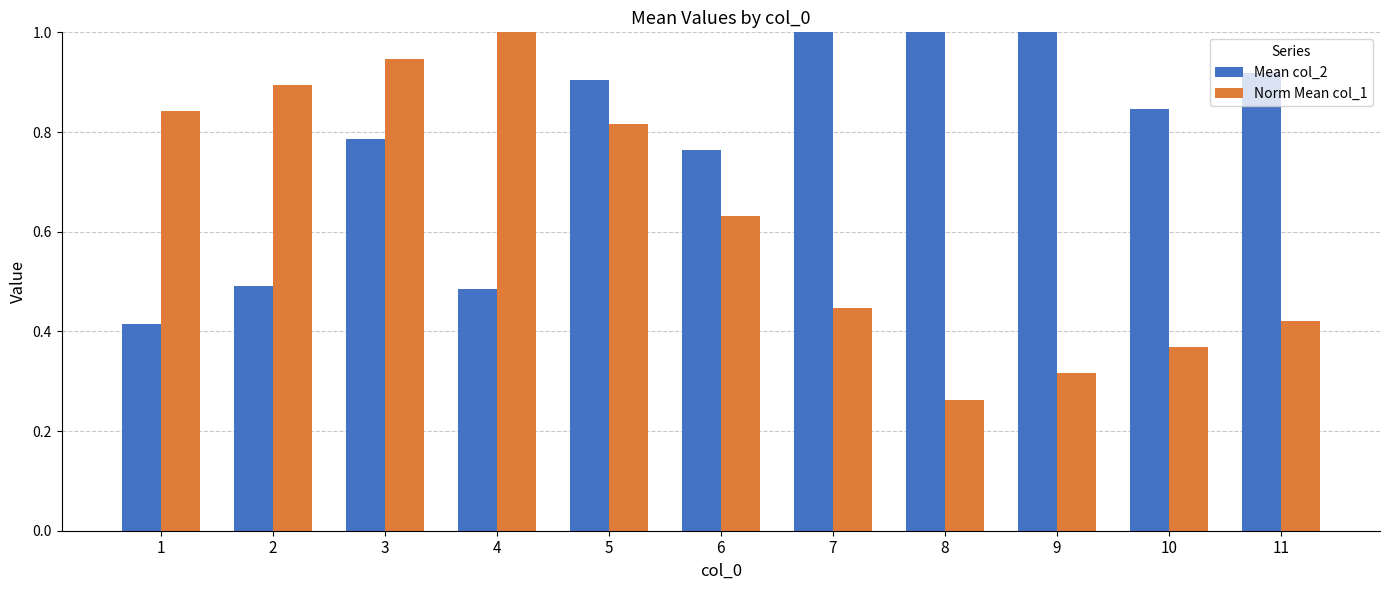

Reading right to left, list all the values displayed in this chart.

Mean col_2: 11=0.9	10=0.8	9=1.2	8=1.6	7=1.1	6=0.8	5=0.9	4=0.5	3=0.8	2=0.5	1=0.4
Norm Mean col_1: 11=0.4	10=0.4	9=0.3	8=0.3	7=0.4	6=0.6	5=0.8	4=1.0	3=0.9	2=0.9	1=0.8